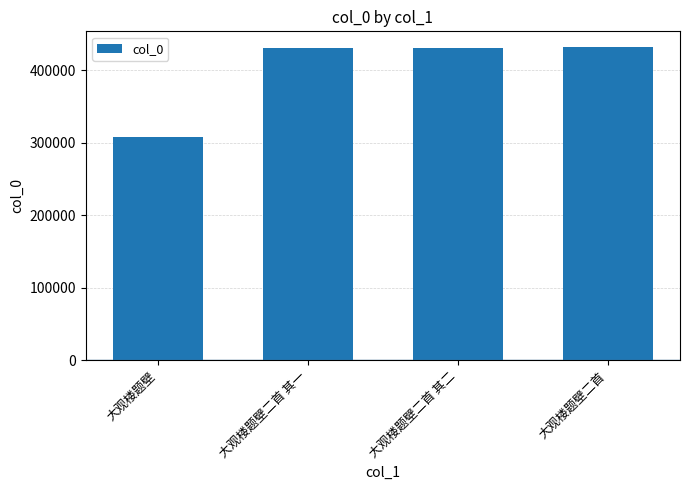

Between 大观楼题壁二首 and 大观楼题壁, which is larger?

大观楼题壁二首